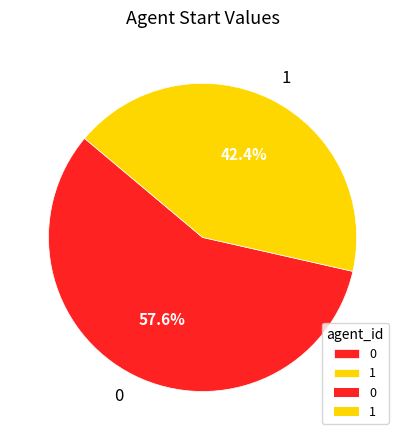

What percentage is NOT represented by 1?

57.6%